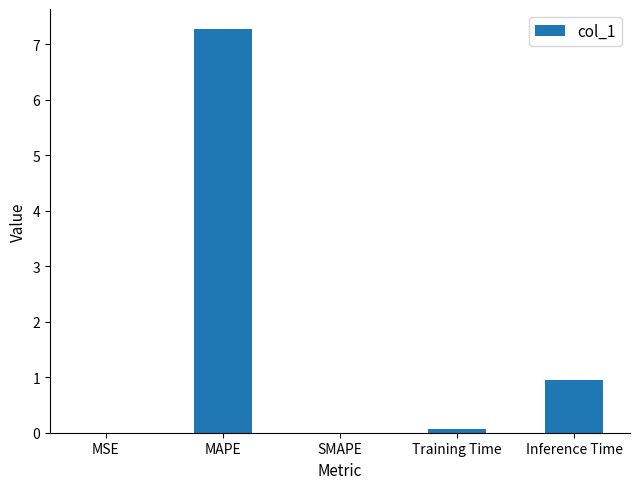

What is the sum of all values?

8.3